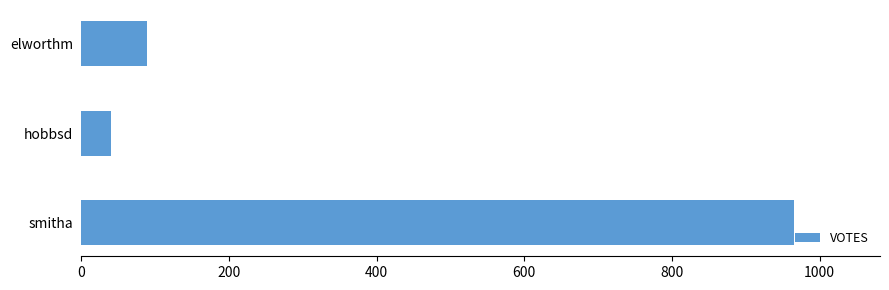

What is the difference between the maximum and minimum values?

926